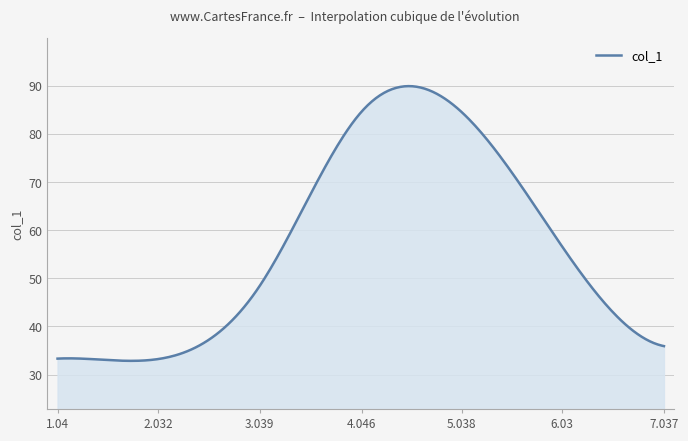

What is the smallest value displayed?

32.8